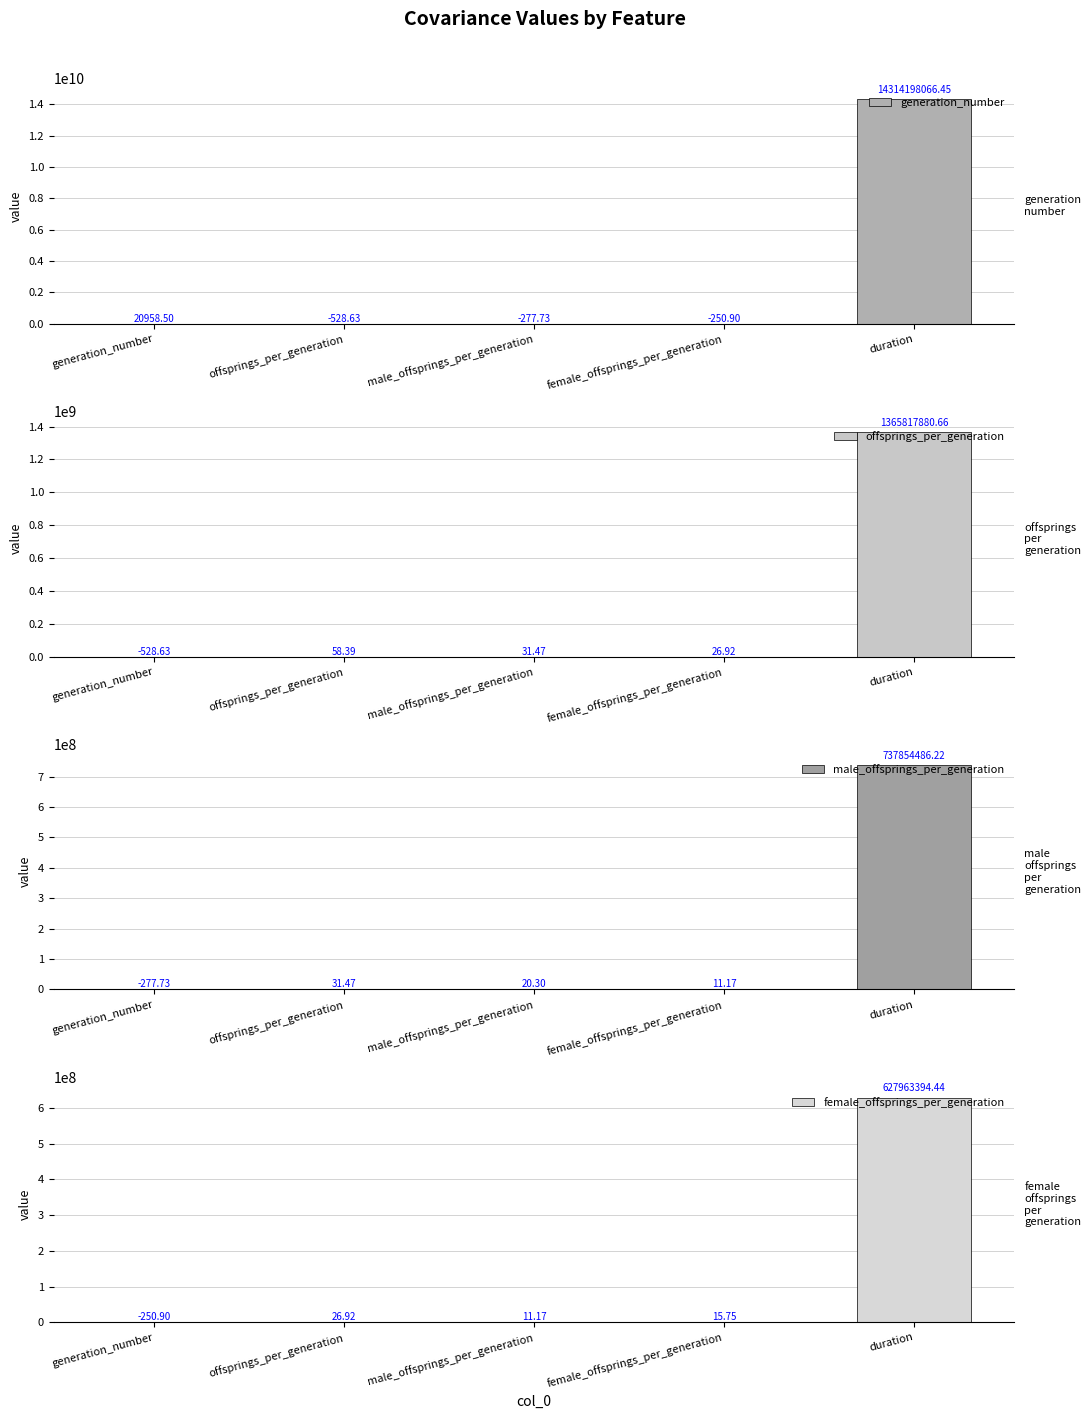

How many values in the generation_number series are below -250?

3